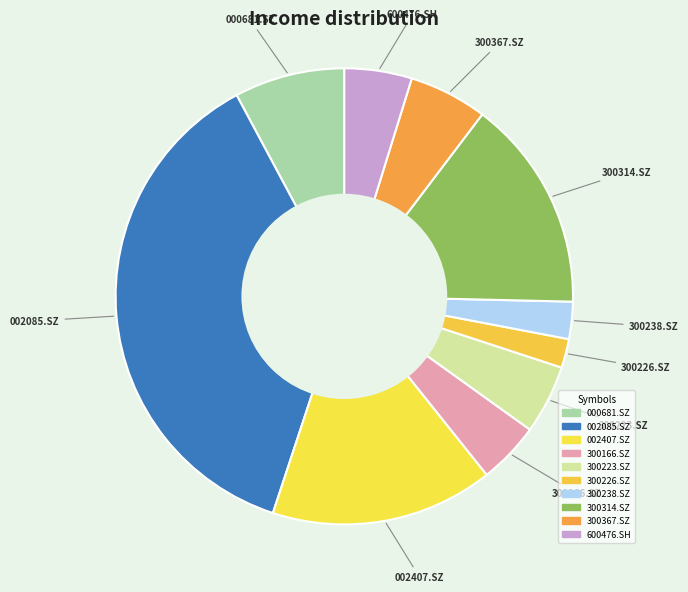

How many slices are in this pie chart?

10